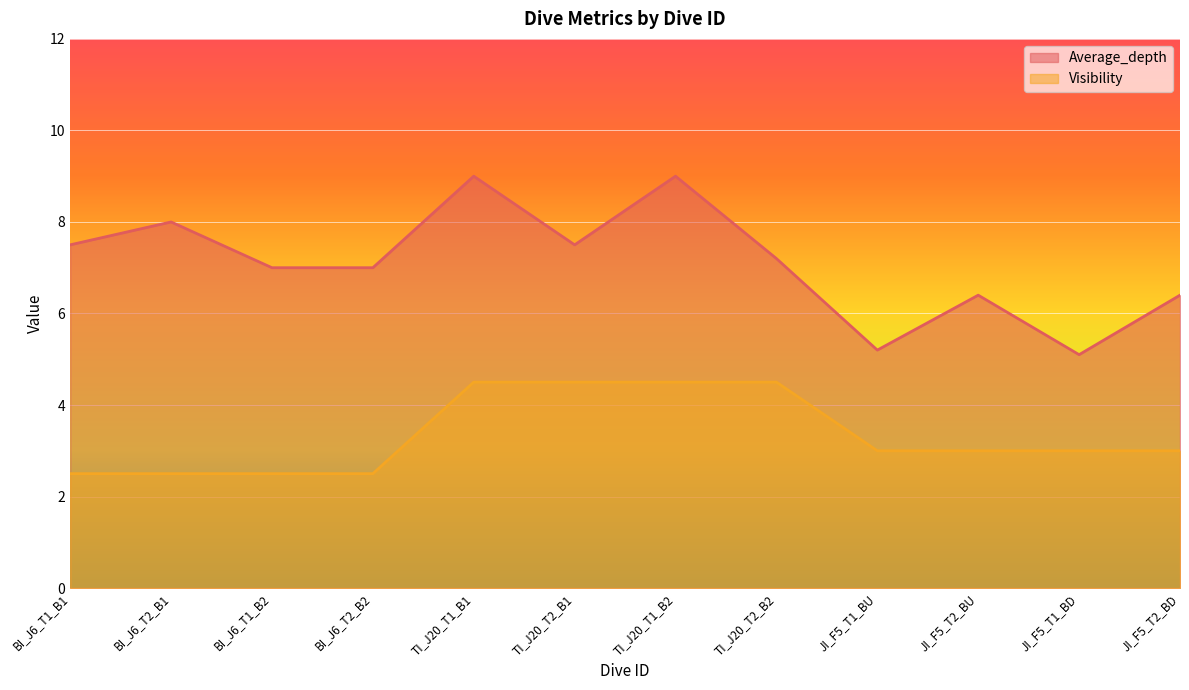

The Visibility series shows 3.0 at JI_F5_T2_BD. True or false?

True